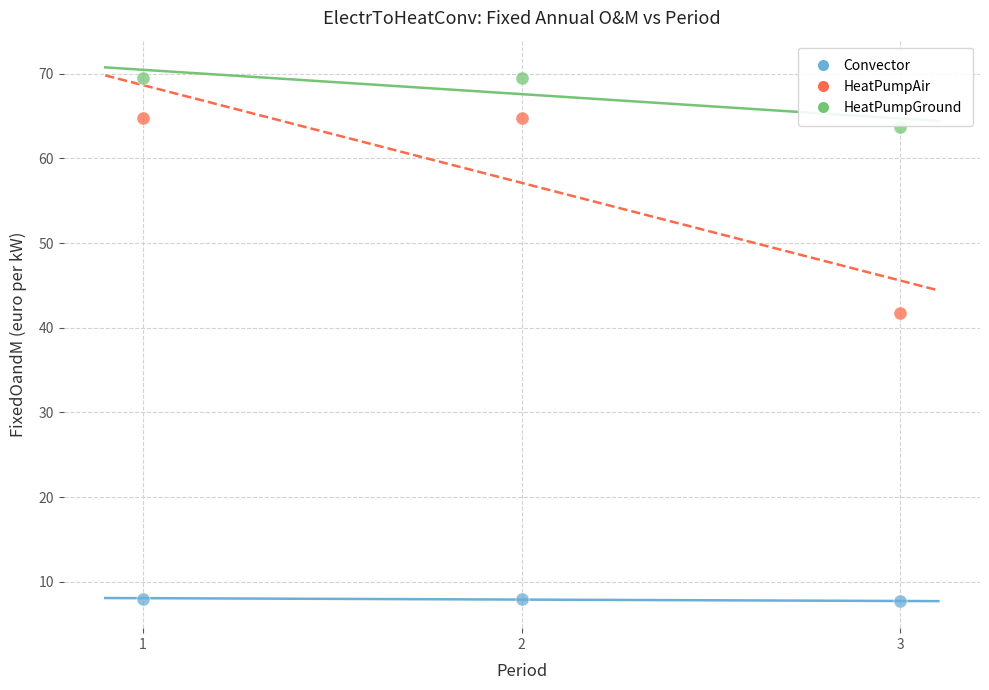

Which series has the largest Y range (max minus min)?

HeatPumpAir